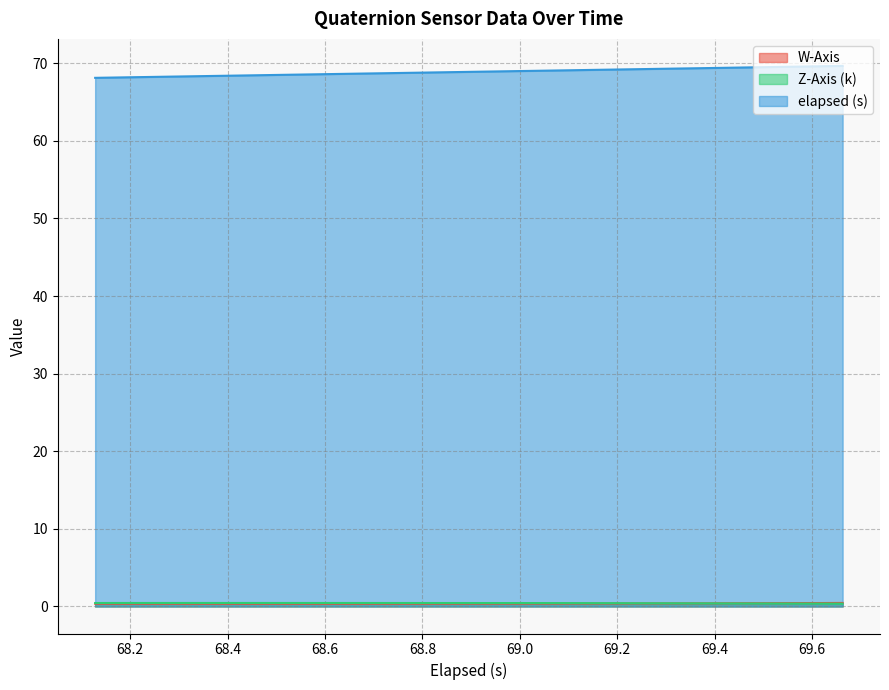

What is the value of the W-Axis point at the 28th from the left?

0.4